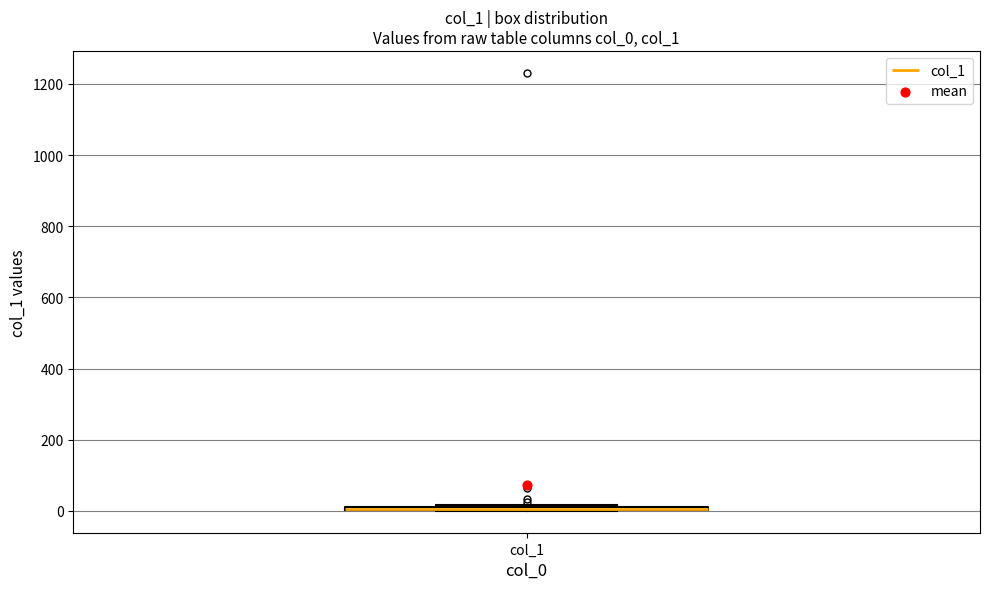

Where is the upper edge of the box for col_1 on the y-axis? The values are not printed on the chart, so give them approximately, as read against the axis.

20